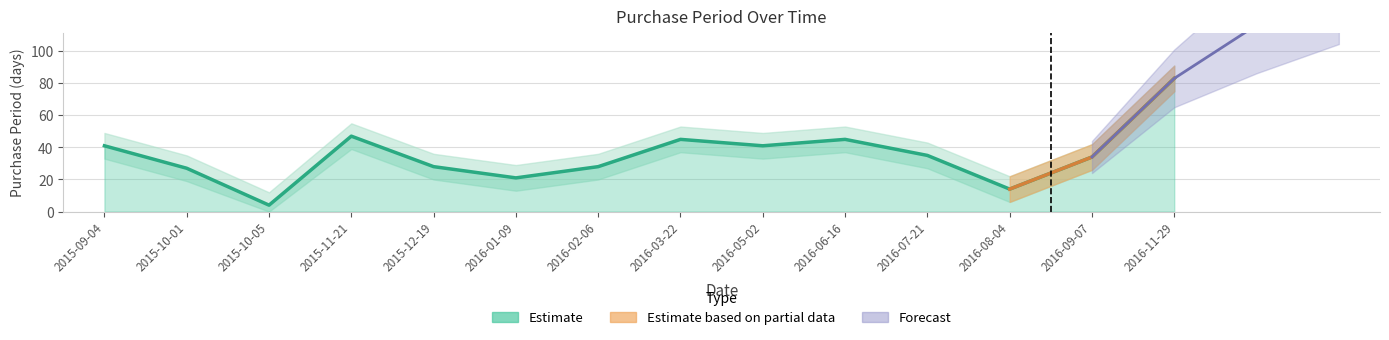

List the labels in order of value, largest first.

2016-11-29, 2015-11-21, 2016-03-22, 2016-06-16, 2015-09-04, 2016-05-02, 2016-07-21, 2016-09-07, 2015-12-19, 2016-02-06, 2015-10-01, 2016-01-09, 2016-08-04, 2015-10-05